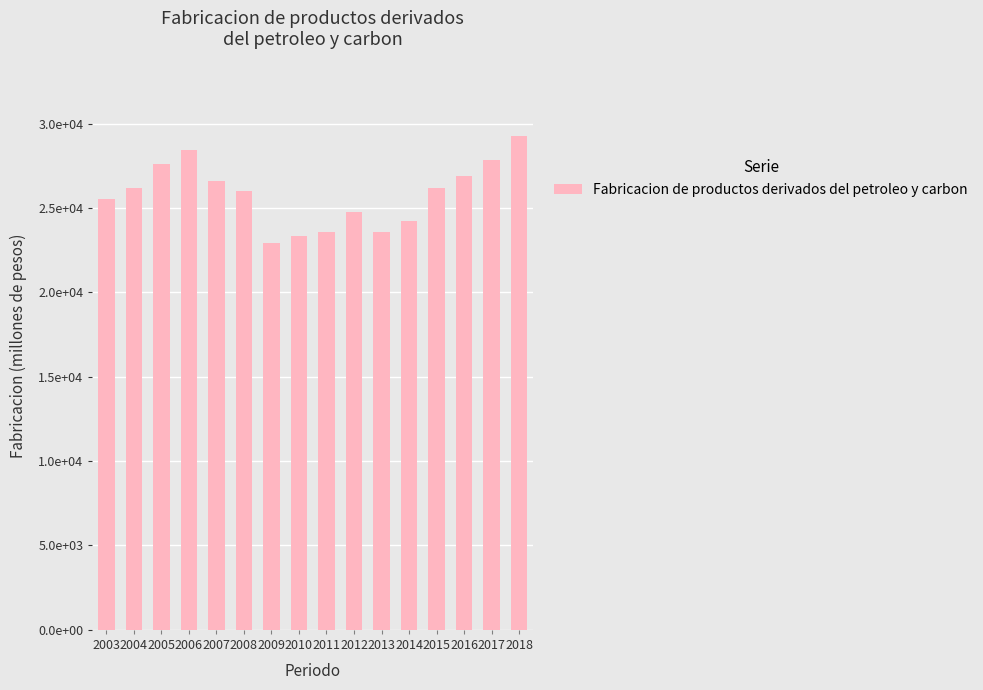

Is it true that the value at 2007 is 26598.7?

True